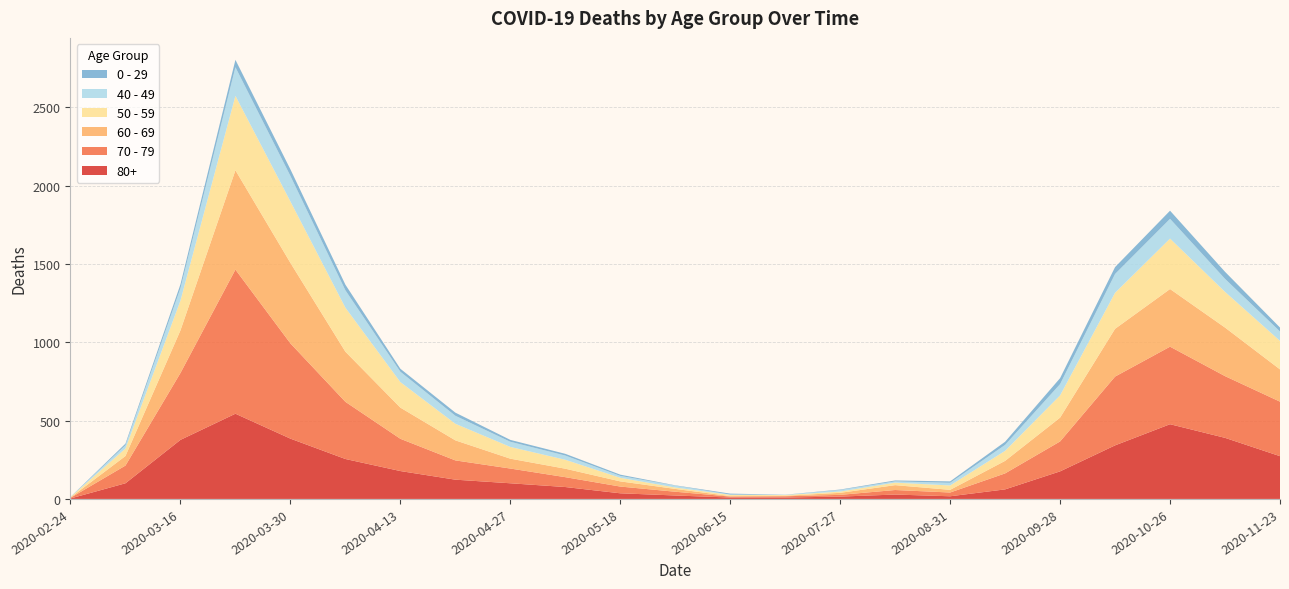

Reading left to right, transcribe all the data shown in this chart.

80+: 2020-02-24=3	2020-03-09=100	2020-03-16=377	2020-03-23=544	2020-03-30=385	2020-04-06=255	2020-04-13=178	2020-04-20=123	2020-04-27=100	2020-05-04=76	2020-05-18=36	2020-06-01=22	2020-06-15=9	2020-07-06=9	2020-07-27=15	2020-08-10=28	2020-08-31=17	2020-09-14=61	2020-09-28=176	2020-10-12=342	2020-10-26=477	2020-11-09=390	2020-11-23=273
70 - 79: 2020-02-24=4	2020-03-09=113	2020-03-16=427	2020-03-23=920	2020-03-30=608	2020-04-06=365	2020-04-13=206	2020-04-20=123	2020-04-27=94	2020-05-04=63	2020-05-18=43	2020-06-01=24	2020-06-15=6	2020-07-06=8	2020-07-27=11	2020-08-10=29	2020-08-31=24	2020-09-14=102	2020-09-28=191	2020-10-12=439	2020-10-26=495	2020-11-09=394	2020-11-23=348
60 - 69: 2020-02-24=2	2020-03-09=61	2020-03-16=272	2020-03-23=634	2020-03-30=514	2020-04-06=320	2020-04-13=199	2020-04-20=128	2020-04-27=63	2020-05-04=54	2020-05-18=33	2020-06-01=18	2020-06-15=3	2020-07-06=3	2020-07-27=13	2020-08-10=31	2020-08-31=17	2020-09-14=80	2020-09-28=152	2020-10-12=305	2020-10-26=368	2020-11-09=310	2020-11-23=206
50 - 59: 2020-02-24=3	2020-03-09=48	2020-03-16=190	2020-03-23=475	2020-03-30=392	2020-04-06=281	2020-04-13=163	2020-04-20=106	2020-04-27=75	2020-05-04=57	2020-05-18=23	2020-06-01=9	2020-06-15=8	2020-07-06=5	2020-07-27=8	2020-08-10=16	2020-08-31=28	2020-09-14=64	2020-09-28=142	2020-10-12=230	2020-10-26=322	2020-11-09=228	2020-11-23=182
40 - 49: 2020-02-24=0	2020-03-09=21	2020-03-16=79	2020-03-23=183	2020-03-30=163	2020-04-06=111	2020-04-13=66	2020-04-20=51	2020-04-27=33	2020-05-04=27	2020-05-18=12	2020-06-01=12	2020-06-15=2	2020-07-06=1	2020-07-27=10	2020-08-10=8	2020-08-31=17	2020-09-14=38	2020-09-28=72	2020-10-12=120	2020-10-26=126	2020-11-09=83	2020-11-23=60
0 - 29: 2020-02-24=1	2020-03-09=10	2020-03-16=25	2020-03-23=47	2020-03-30=42	2020-04-06=36	2020-04-13=19	2020-04-20=20	2020-04-27=12	2020-05-04=11	2020-05-18=8	2020-06-01=2	2020-06-15=6	2020-07-06=1	2020-07-27=3	2020-08-10=6	2020-08-31=9	2020-09-14=20	2020-09-28=38	2020-10-12=44	2020-10-26=52	2020-11-09=45	2020-11-23=25